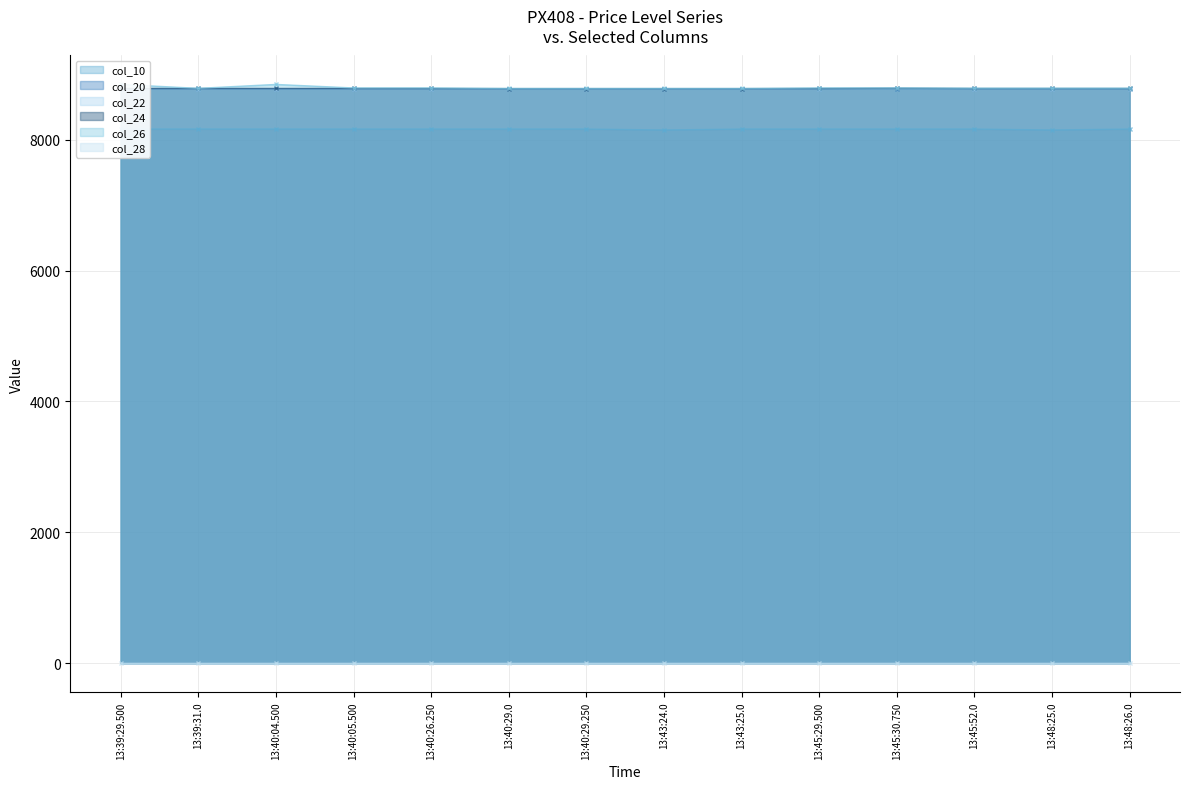

At how many categories does at least one series exceed 8158?

14